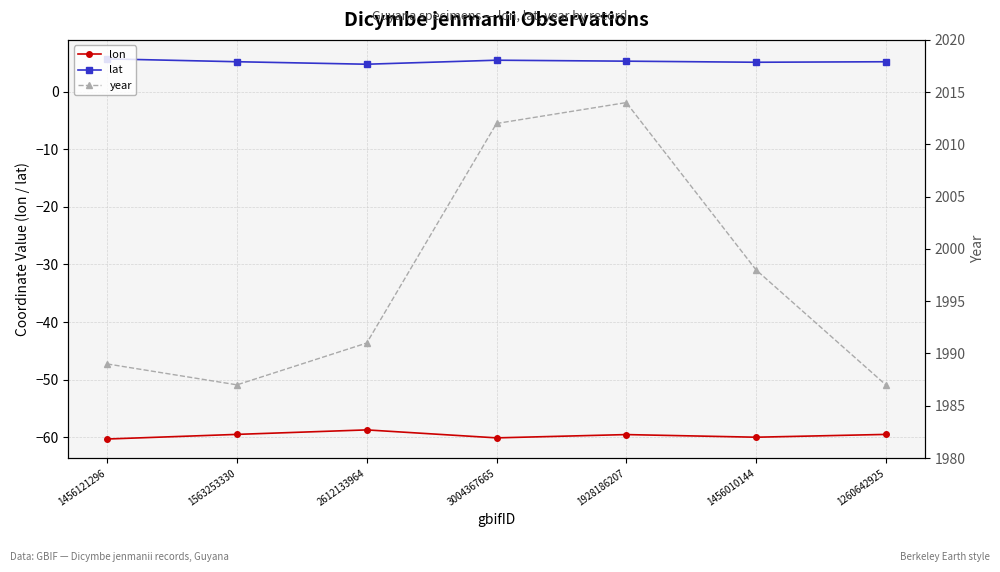

Does the chart have visible grid lines?

Yes